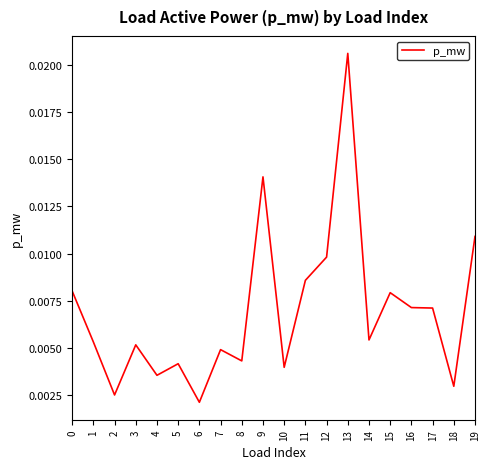

Which category has the lowest value across all series?

6